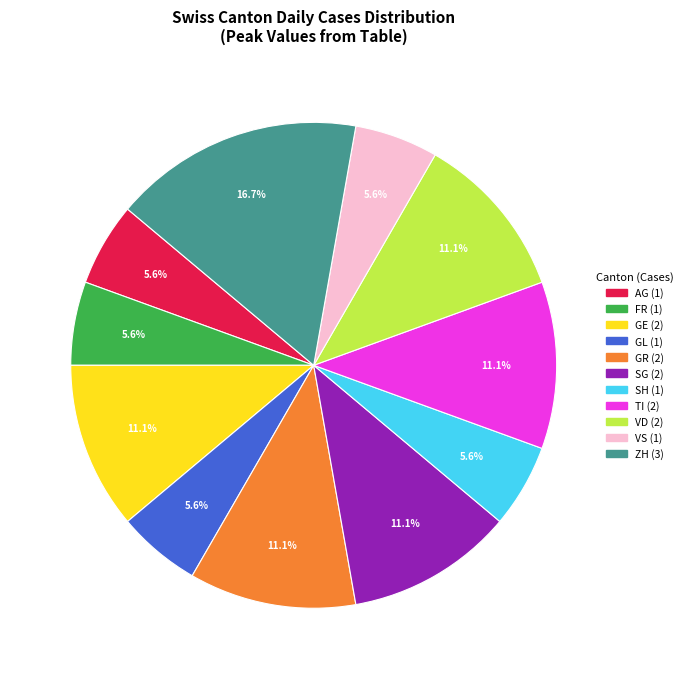

Is there any slice that represents more than half of the pie?

No